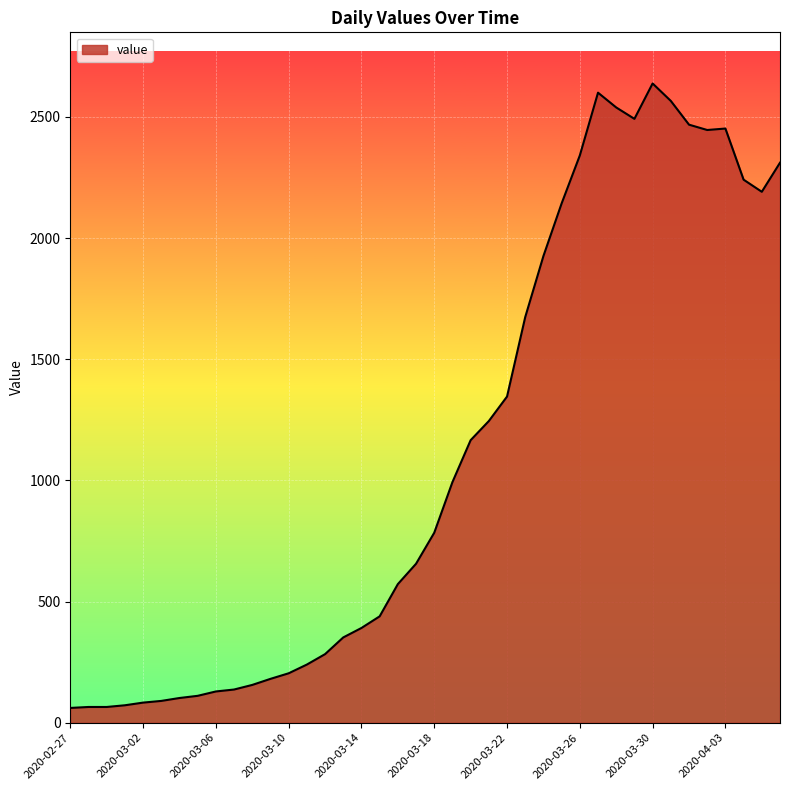

What is the difference between the maximum and minimum values?

2577